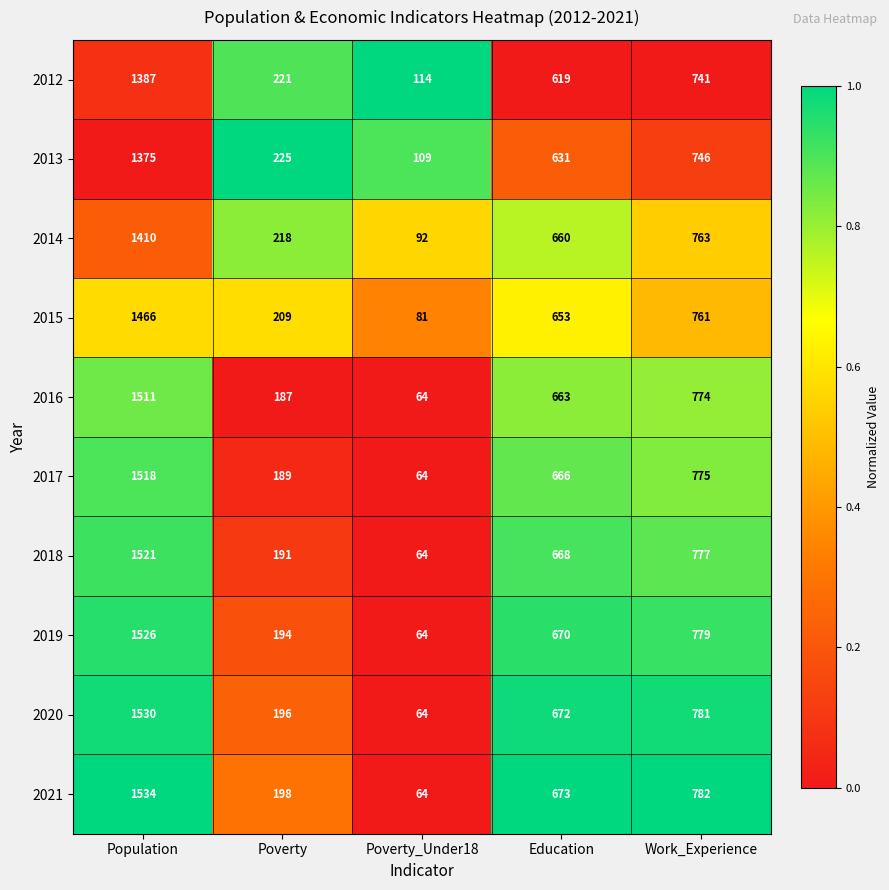

Rank the series by their maximum value, from highest to lowest.

2021, 2020, 2019, 2018, 2017, 2016, 2015, 2014, 2012, 2013